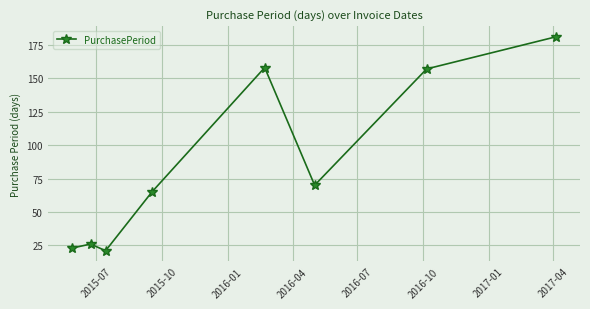

What is the smallest value displayed?

21